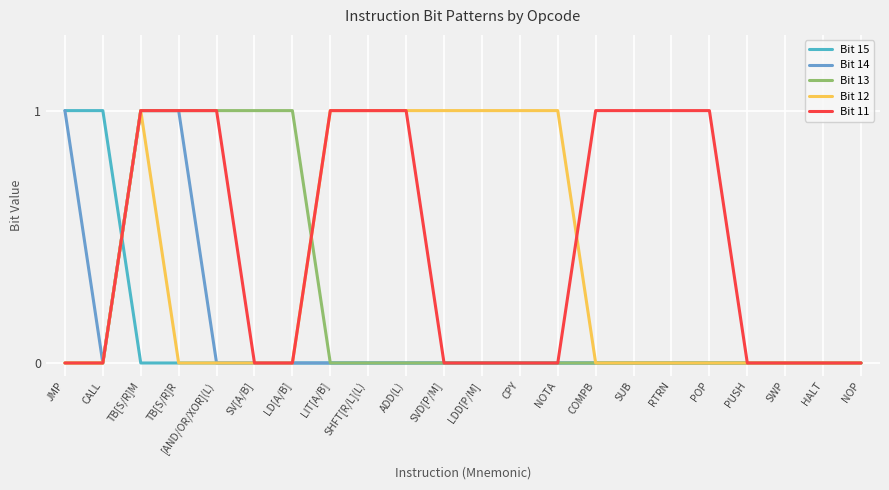

What is the maximum value for Bit 15?

1